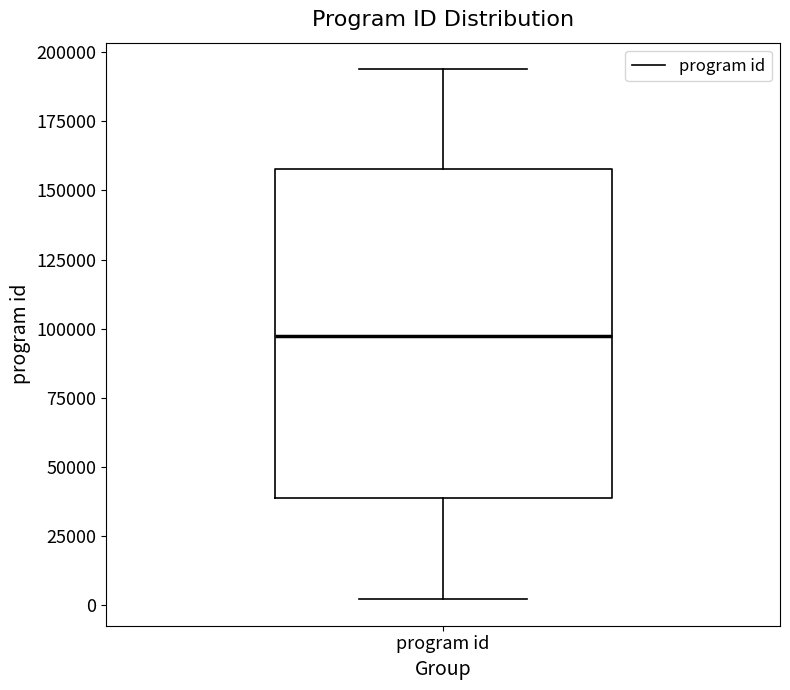

Where does the median line of the box for program id sit on the y-axis? The values are not printed on the chart, so give them approximately, as read against the axis.

95000